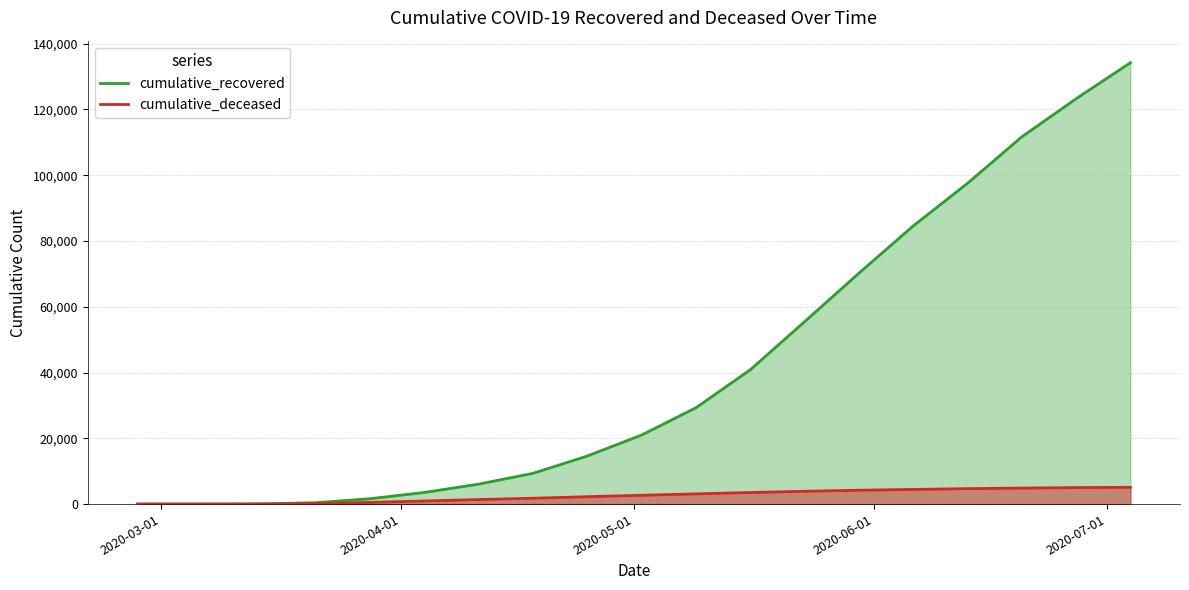

Which series has the largest total across all categories?

cumulative_recovered